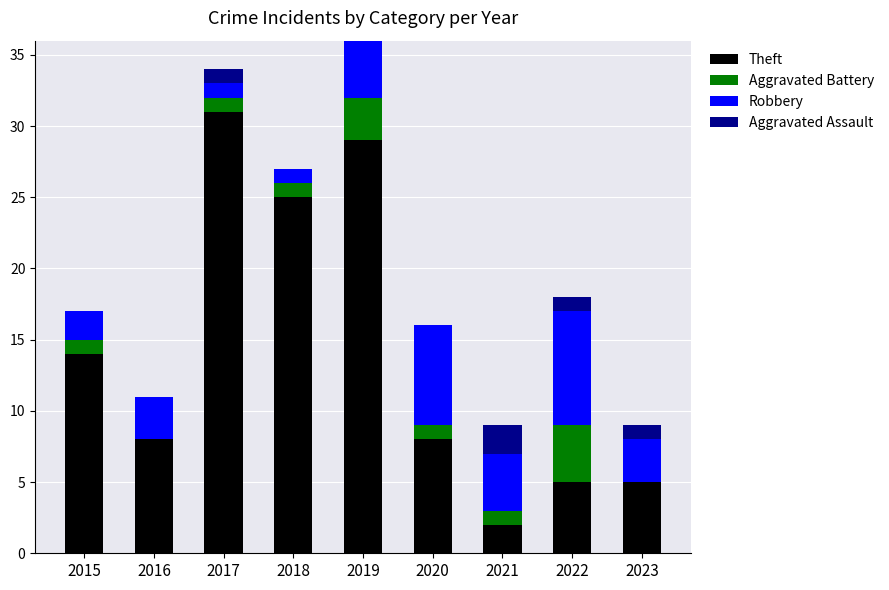

What are all the series names shown in the legend?

Theft, Aggravated Battery, Robbery, Aggravated Assault